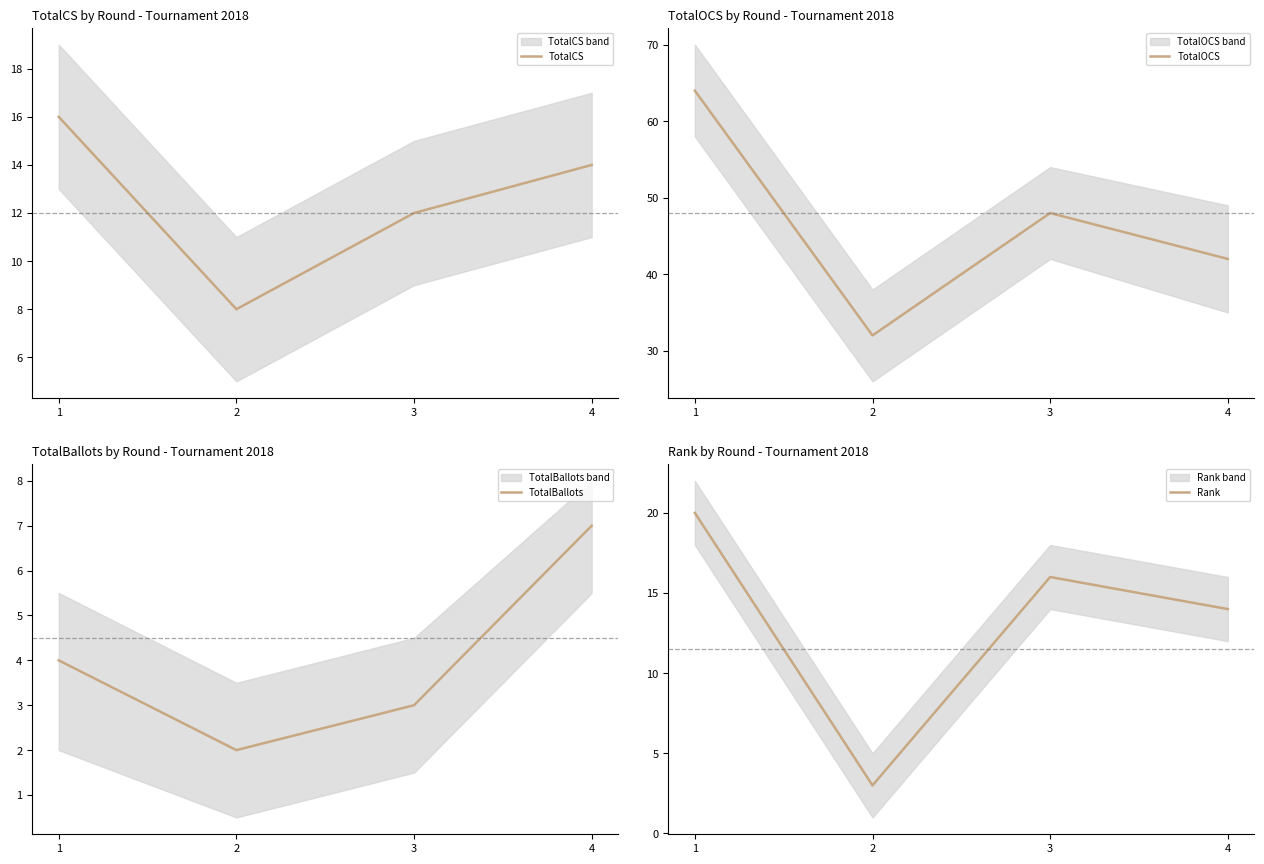

What is the total value across all series at 2?

45